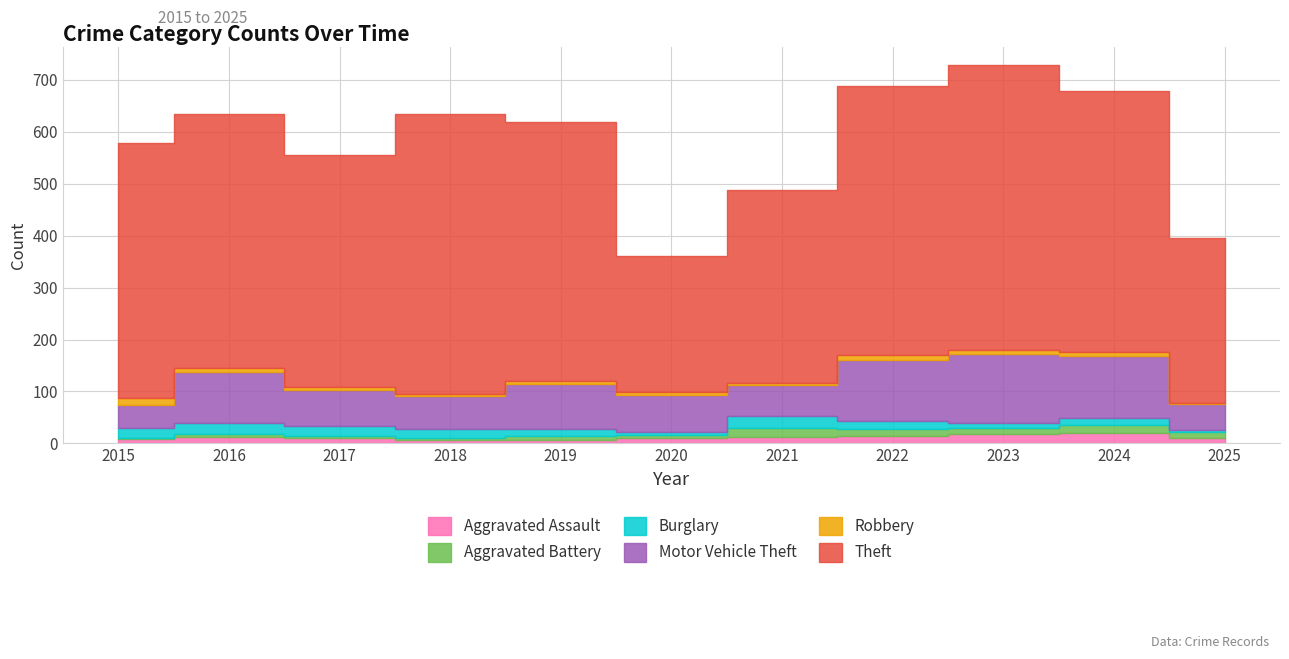

What is the smallest value displayed?

1